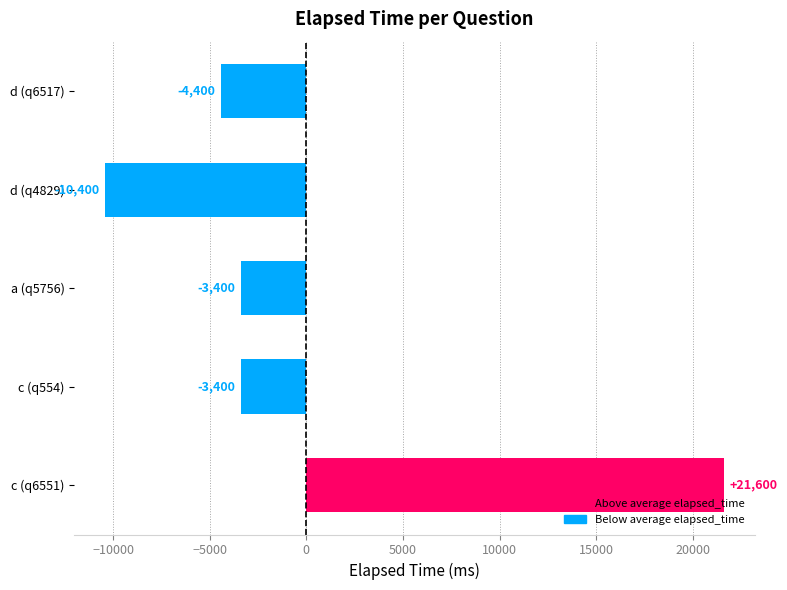

What is the sum of the values at c (q6551) and a (q5756)?

18200